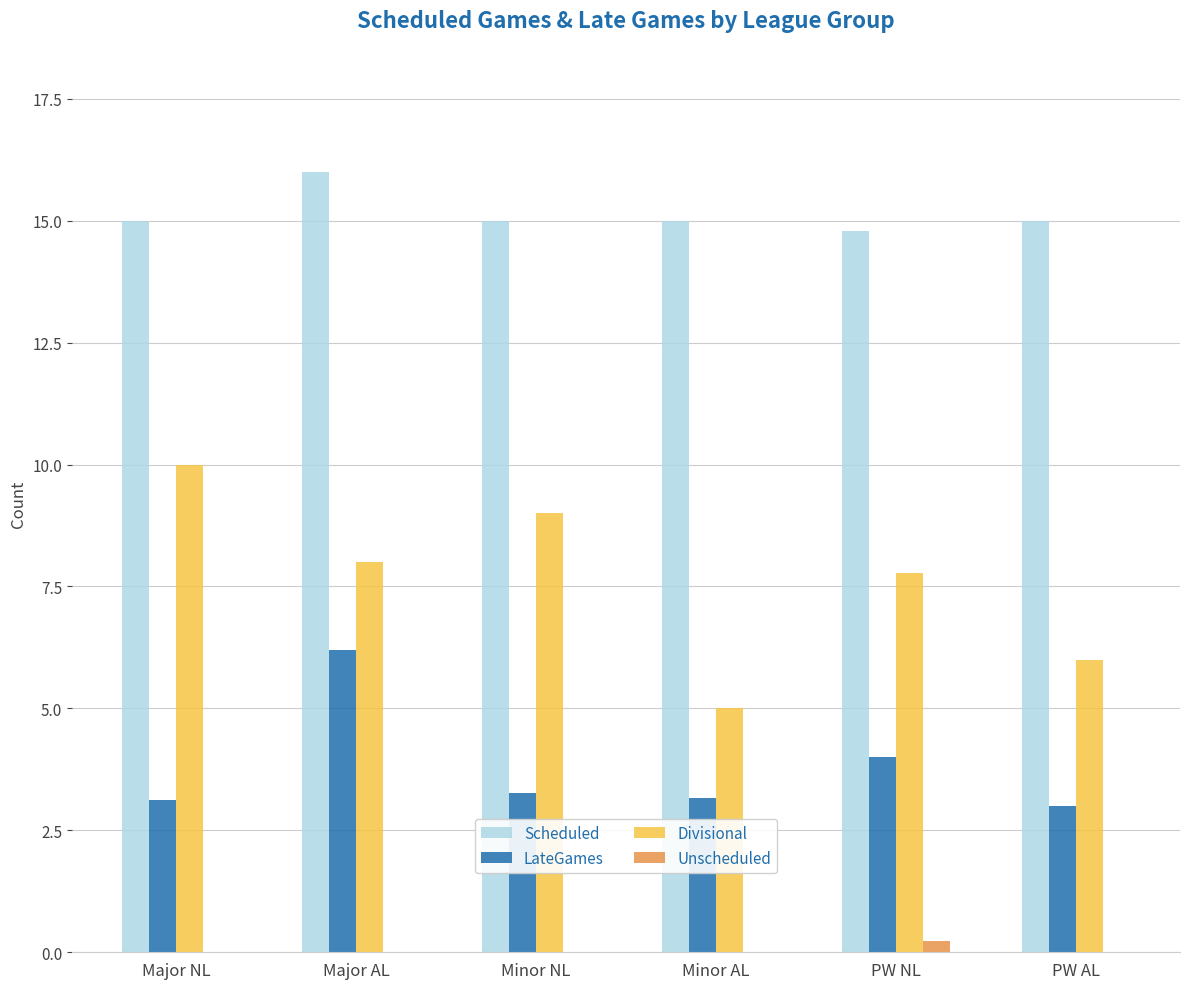

What is the average value of the LateGames series?

3.8